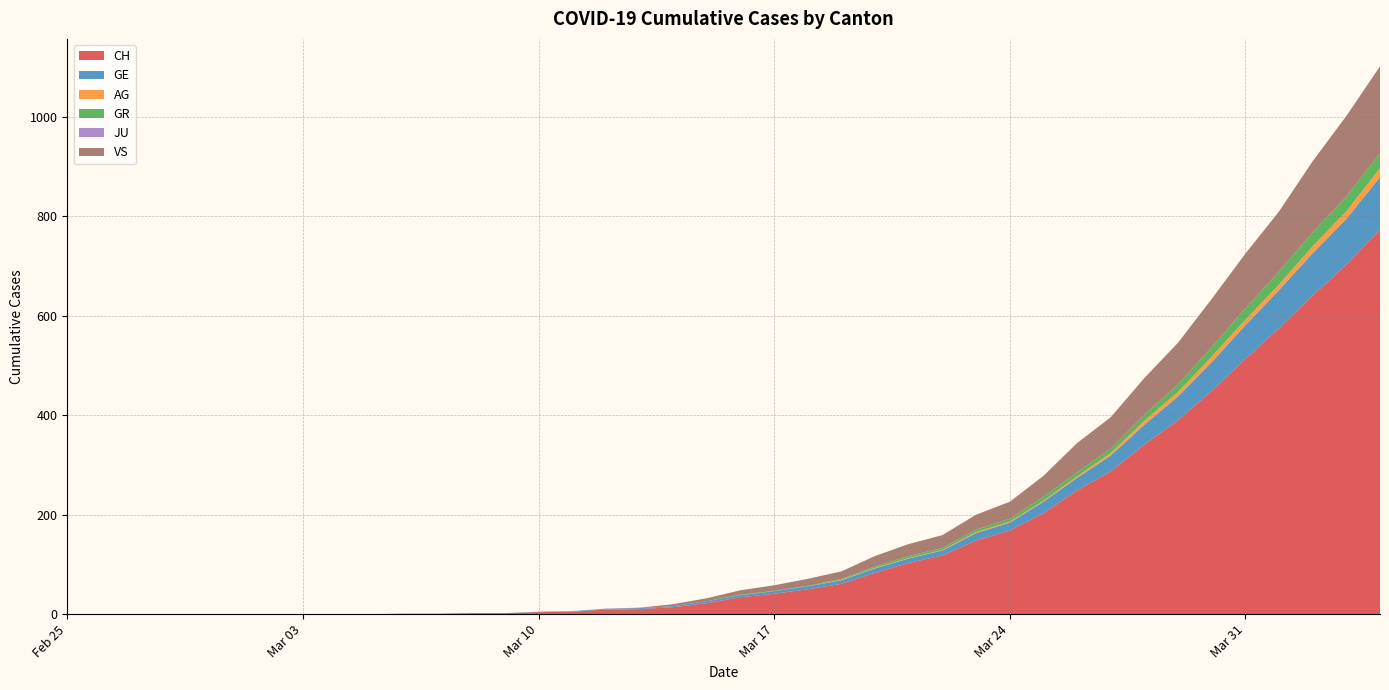

Reading left to right, what are all the values shown in this chart?

CH: 0=0	1=0	2=0	3=0	4=0	5=0	6=0	7=0	8=0	9=0	10=1	11=1	12=2	13=2	14=4	15=5	16=9	17=10	18=14	19=22	20=34	21=41	22=50	23=61	24=83	25=103	26=118	27=148	28=168	29=203	30=249	31=287	32=341	33=390	34=449	35=513	36=575	37=641	38=703	39=773
GE: 0=0	1=0	2=0	3=0	4=0	5=0	6=0	7=0	8=0	9=0	10=0	11=0	12=0	13=0	14=1	15=1	16=2	17=2	18=2	19=4	20=4	21=5	22=6	23=7	24=9	25=9	26=10	27=15	28=16	29=23	30=25	31=32	32=40	33=48	34=58	35=68	36=77	37=85	38=92	39=106
AG: 0=0	1=0	2=0	3=0	4=0	5=0	6=0	7=0	8=0	9=0	10=0	11=0	12=0	13=0	14=0	15=0	16=0	17=0	18=0	19=0	20=0	21=0	22=0	23=1	24=1	25=1	26=1	27=2	28=2	29=2	30=3	31=5	32=8	33=9	34=11	35=11	36=11	37=14	38=15	39=18
GR: 0=0	1=0	2=0	3=0	4=0	5=0	6=0	7=0	8=0	9=0	10=0	11=0	12=0	13=0	14=0	15=0	16=0	17=0	18=0	19=0	20=1	21=1	22=1	23=2	24=3	25=4	26=4	27=5	28=6	29=8	30=8	31=9	32=12	33=15	34=19	35=23	36=26	37=28	38=30	39=30
JU: 0=0	1=0	2=0	3=0	4=0	5=0	6=0	7=0	8=0	9=0	10=0	11=0	12=0	13=0	14=0	15=0	16=0	17=0	18=0	19=0	20=0	21=0	22=0	23=0	24=0	25=0	26=0	27=0	28=0	29=0	30=0	31=0	32=0	33=0	34=0	35=0	36=0	37=0	38=0	39=0
VS: 0=0	1=0	2=0	3=0	4=0	5=0	6=0	7=0	8=0	9=0	10=0	11=0	12=0	13=0	14=0	15=0	16=0	17=1	18=4	19=6	20=9	21=11	22=14	23=15	24=21	25=24	26=26	27=30	28=34	29=42	30=59	31=63	32=74	33=84	34=97	35=110	36=121	37=143	38=162	39=175